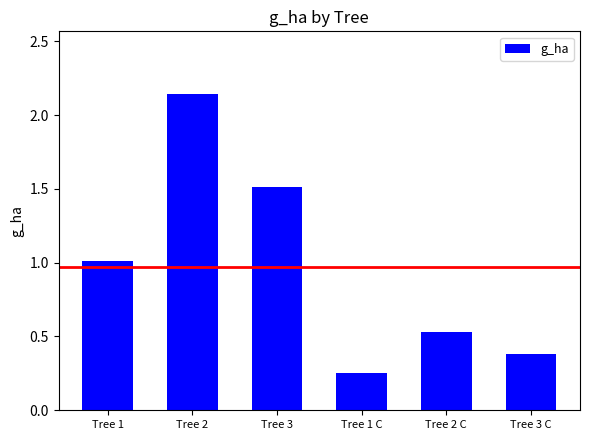

Which category has the lowest value across all series?

Tree 1 C